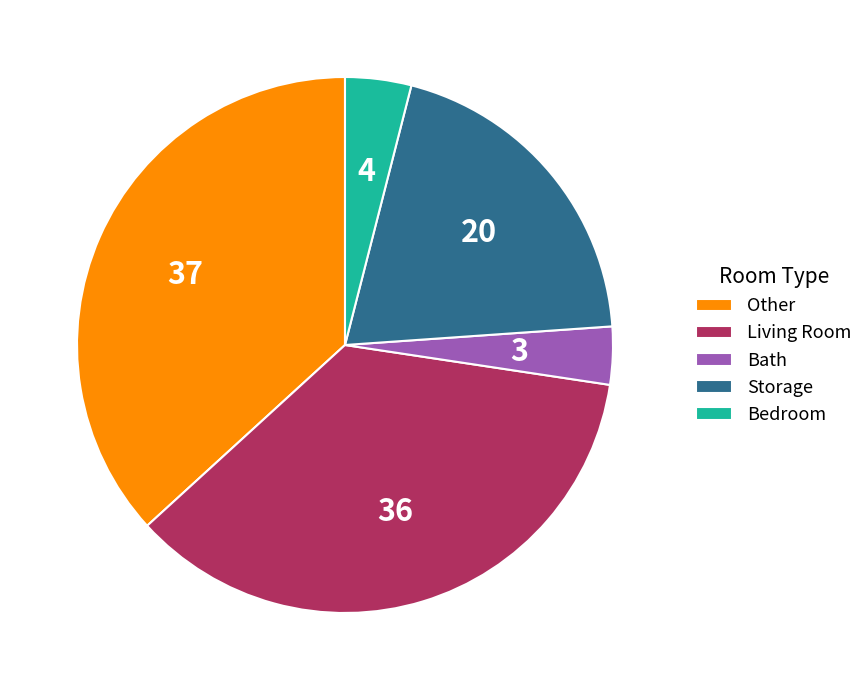

What is the largest slice in the pie chart?

Other